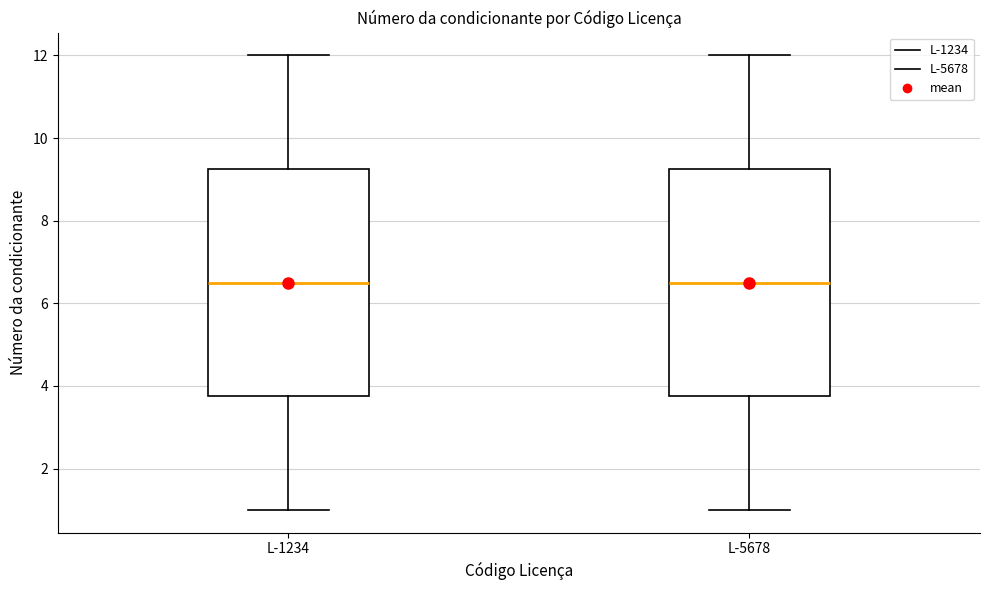

Reading left to right, read every box against the y-axis: the position of its median line, the range the box covers, and the ends of its whiskers. The values are not printed on the chart, so give them approximately, as read against the axis.

L-1234: median 6.6, box 3.8 to 9.2, whiskers 1.0 to 12.0
L-5678: median 6.6, box 3.8 to 9.2, whiskers 1.0 to 12.0